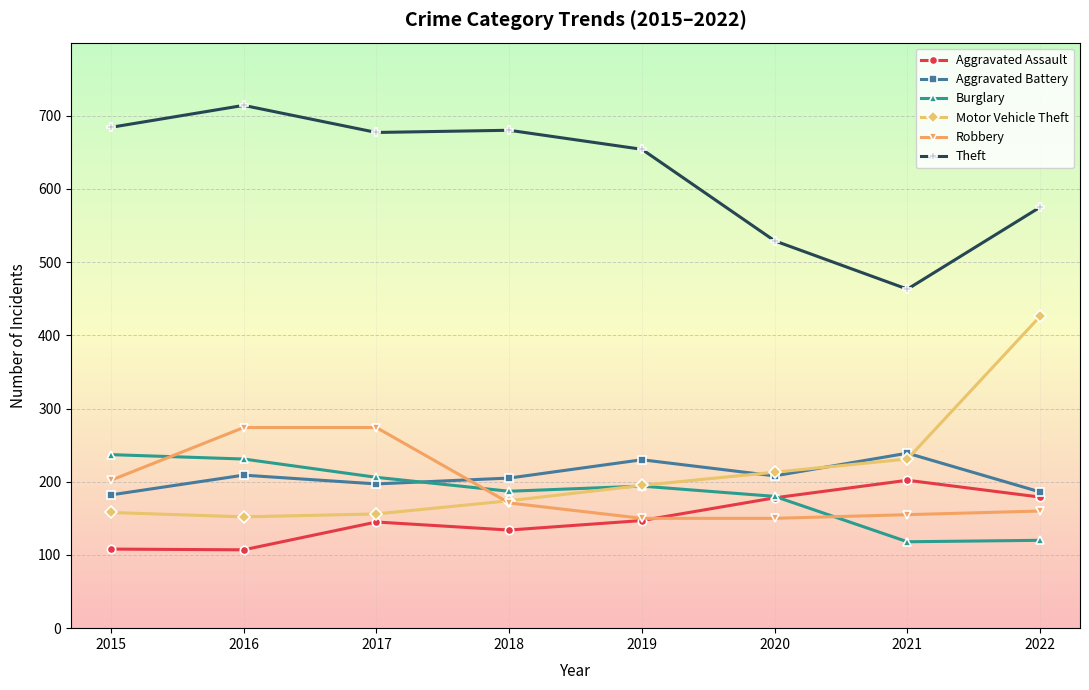

The value of Motor Vehicle Theft at 2015 is 215. True or false?

False